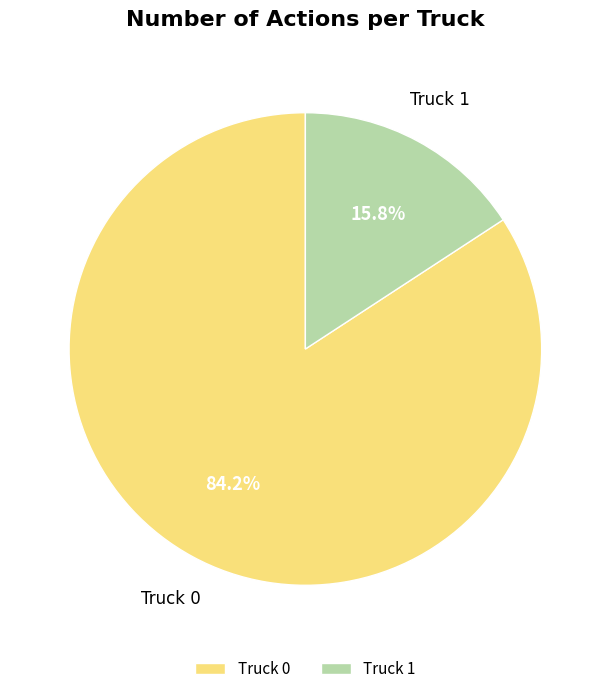

Between Truck 1 and Truck 0, which is larger?

Truck 0